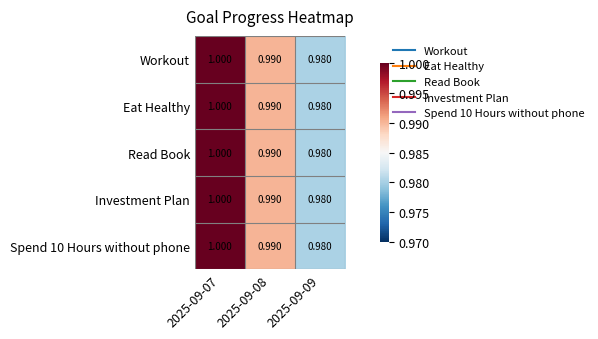

Is the value of Eat Healthy at 2025-09-09 greater than the value of Spend 10 Hours without phone at 2025-09-08?

No